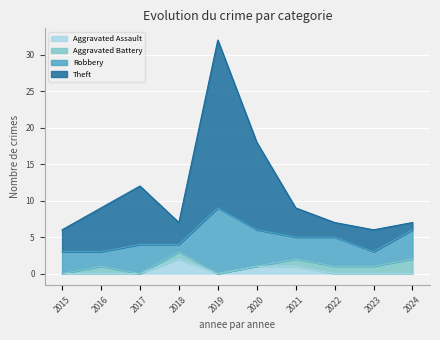

What is the approximate value of Theft at 2016, to the nearest 5?

10